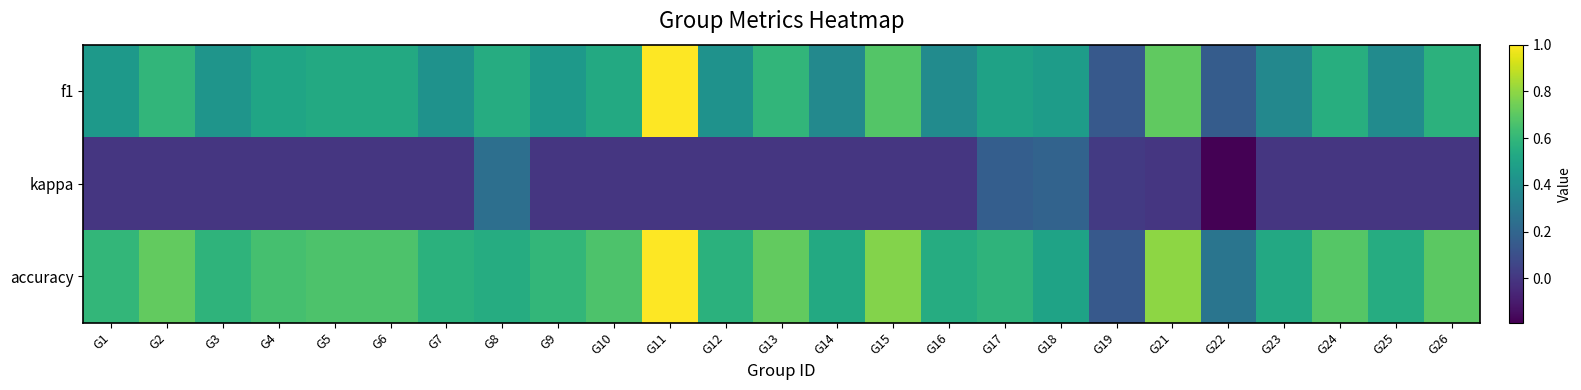

What is the difference between the highest and lowest values at G3?

0.6